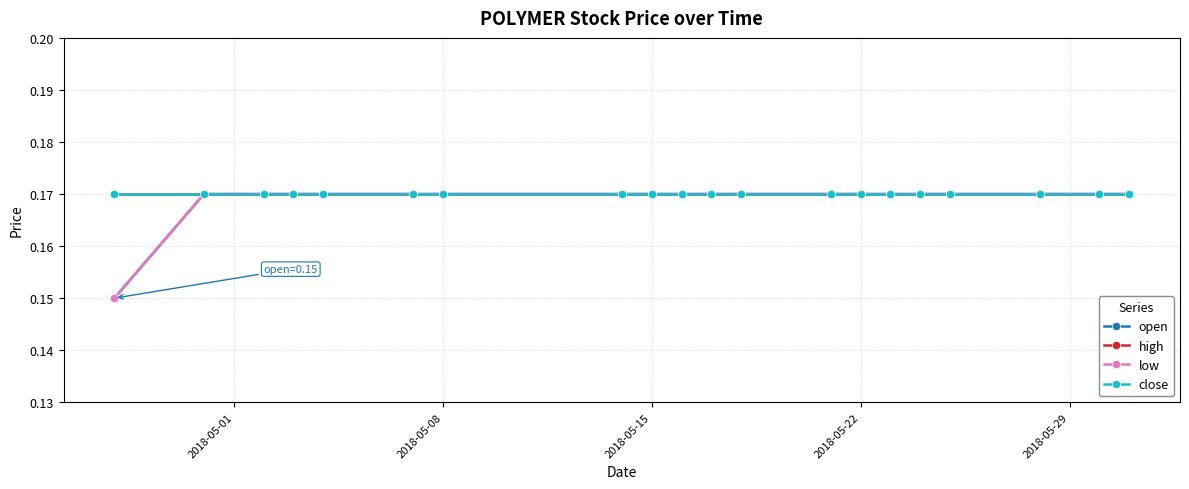

Is this an area chart (filled region under the line)?

No